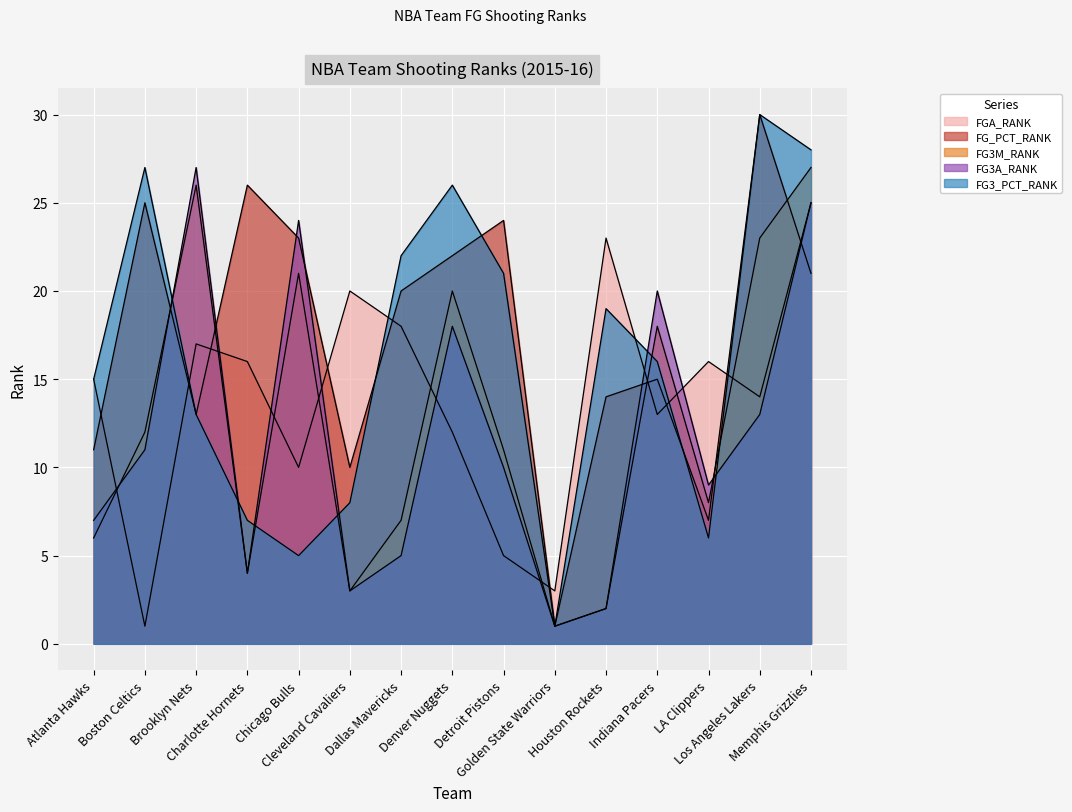

True or false: FG_PCT_RANK and FG3M_RANK intersect in this chart.

True